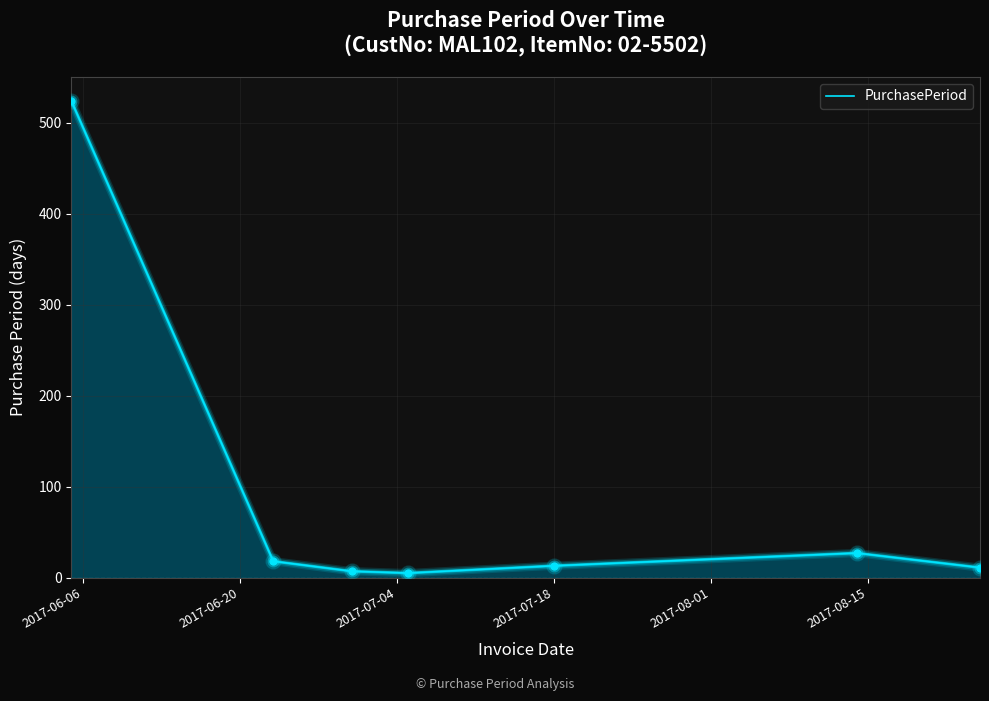

What is the difference between the maximum and minimum values?

519